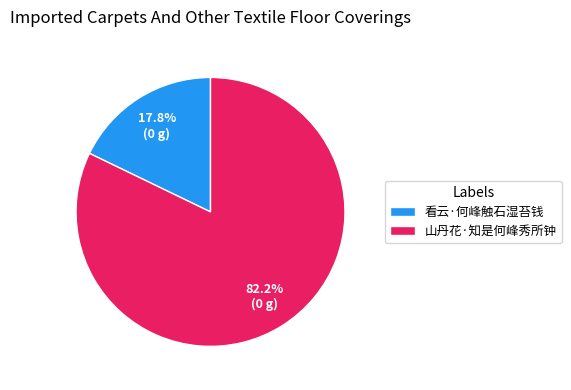

How many slices are in this pie chart?

2